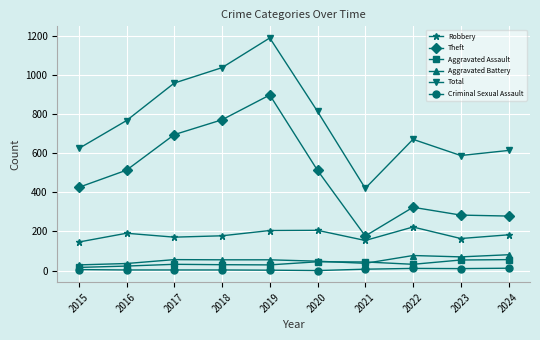

Where is the first local maximum for Total?

2019